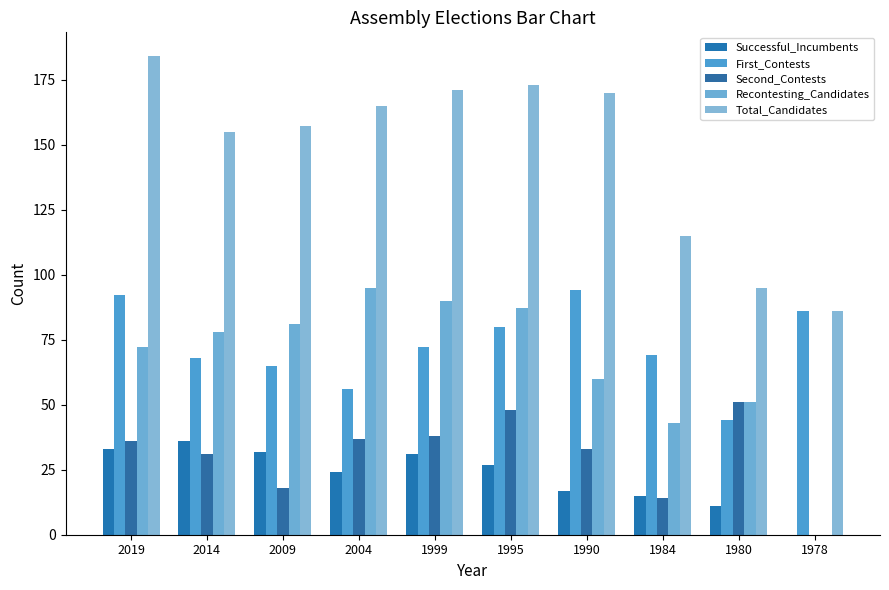

What is the approximate value of First_Contests at 2009, to the nearest 5?

65